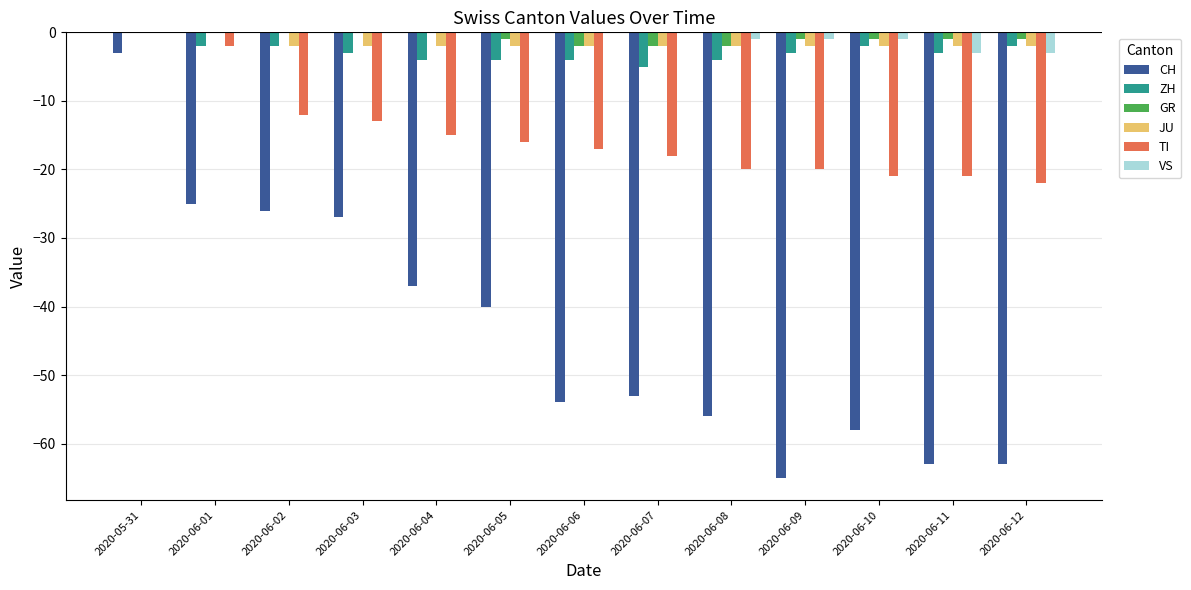

At which category is the sum across all series the highest?

2020-05-31